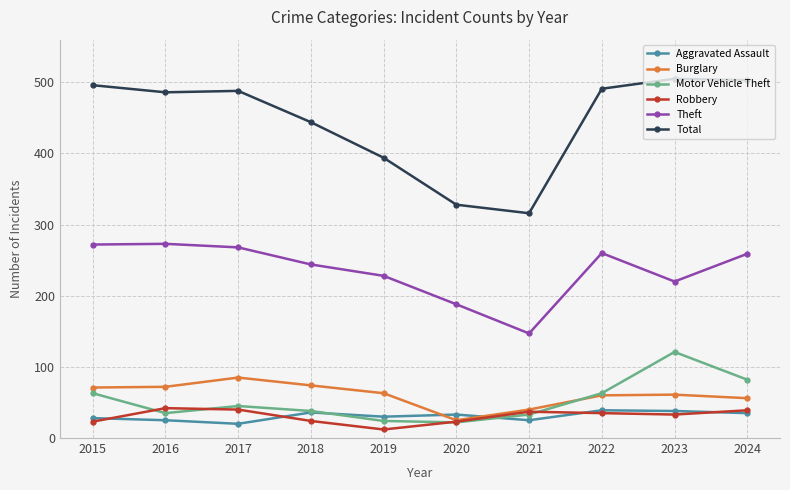

What is the spread (max minus min) of values at 2021?

291